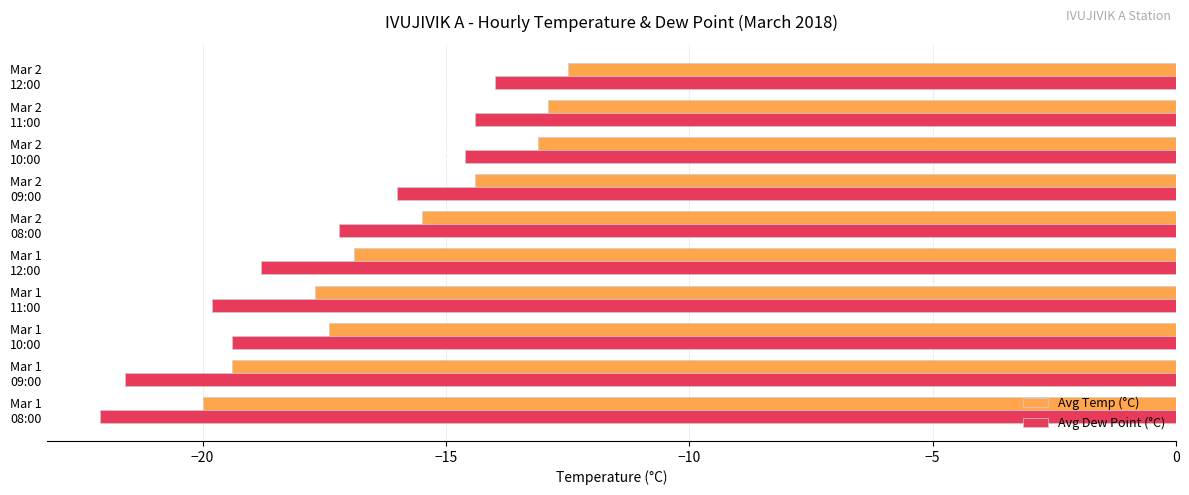

At which category is the sum across all series the highest?

Mar 2
12:00